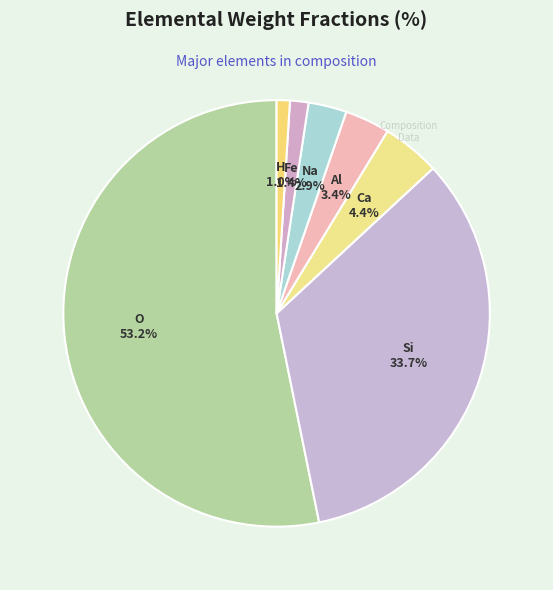

Which has a higher value, Al or H?

Al